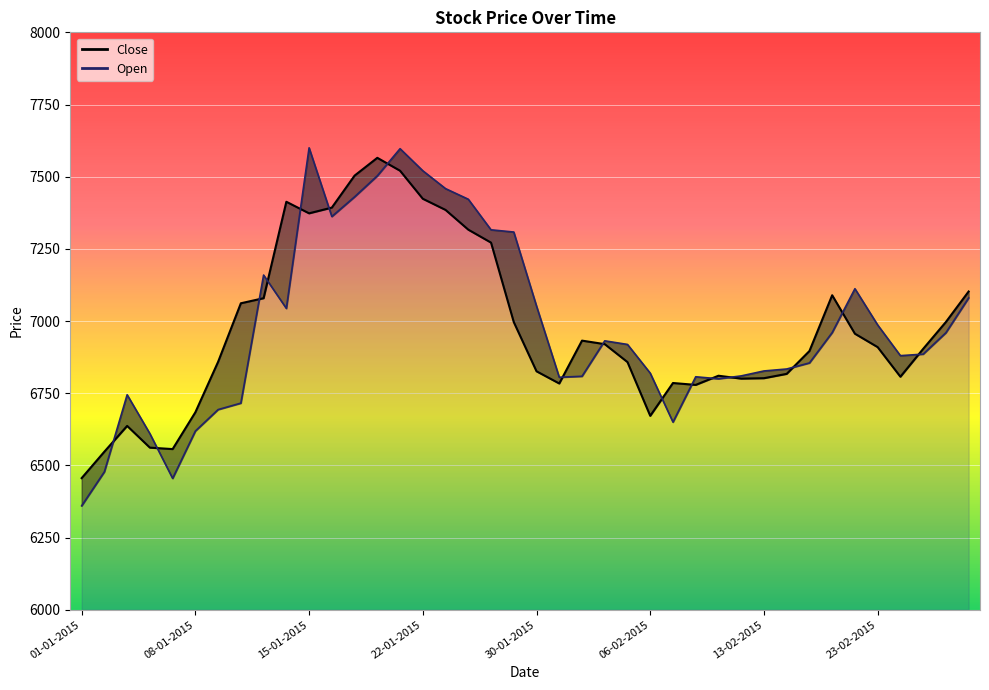

What is the spread (max minus min) of values at 08-01-2015?

69.6